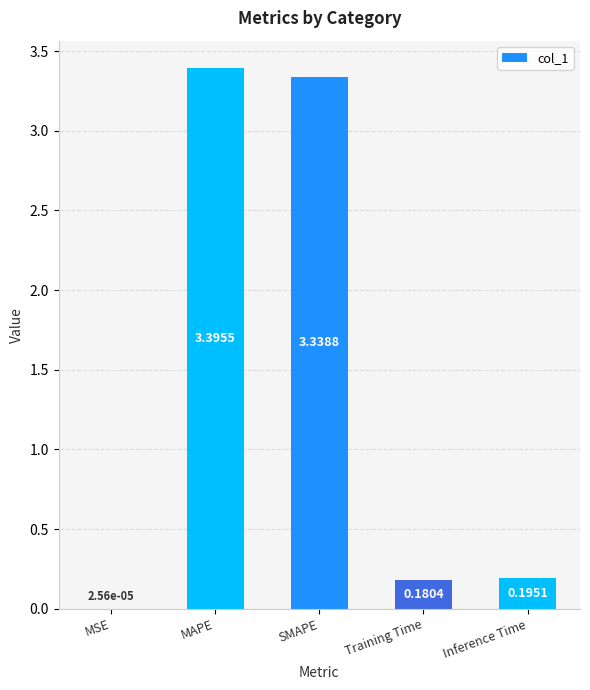

At which label is the value closest to 1?

Inference Time